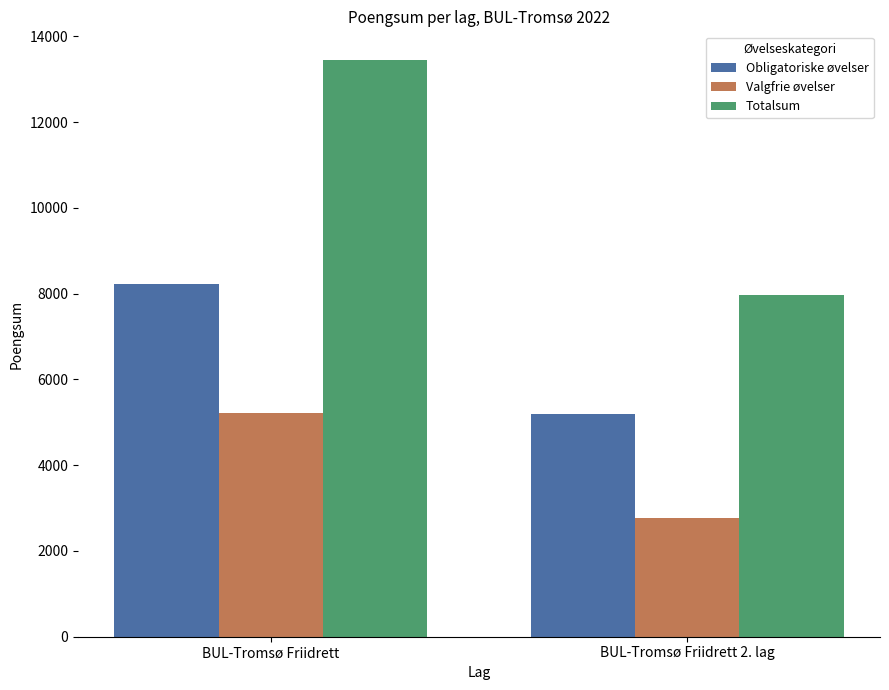

The Totalsum series shows 23494 at BUL-Tromsø Friidrett. True or false?

False